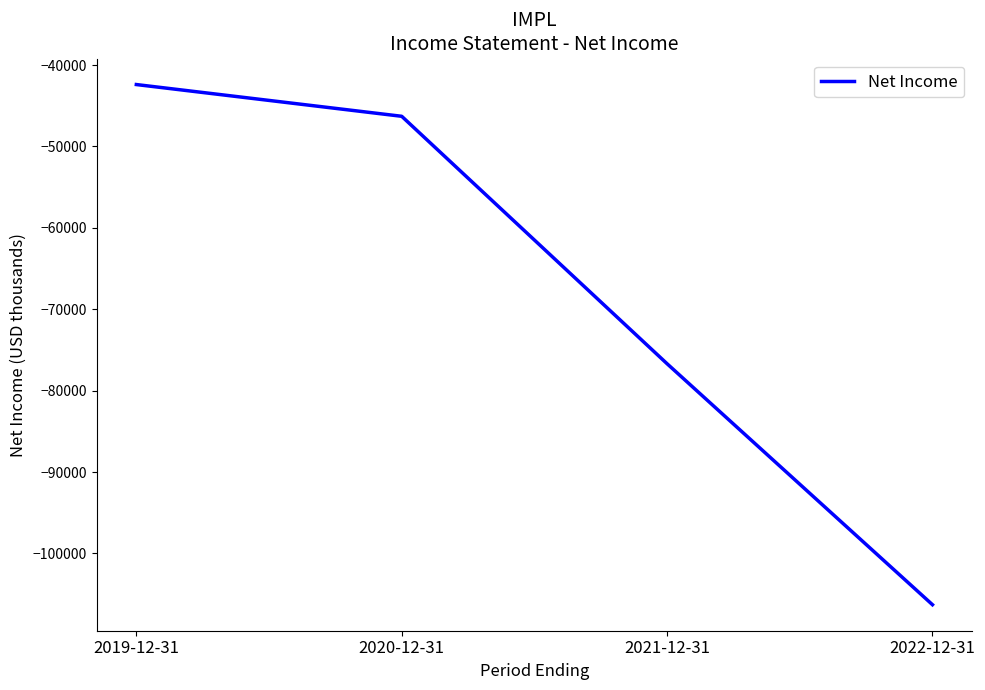

How many series are shown in this chart?

1